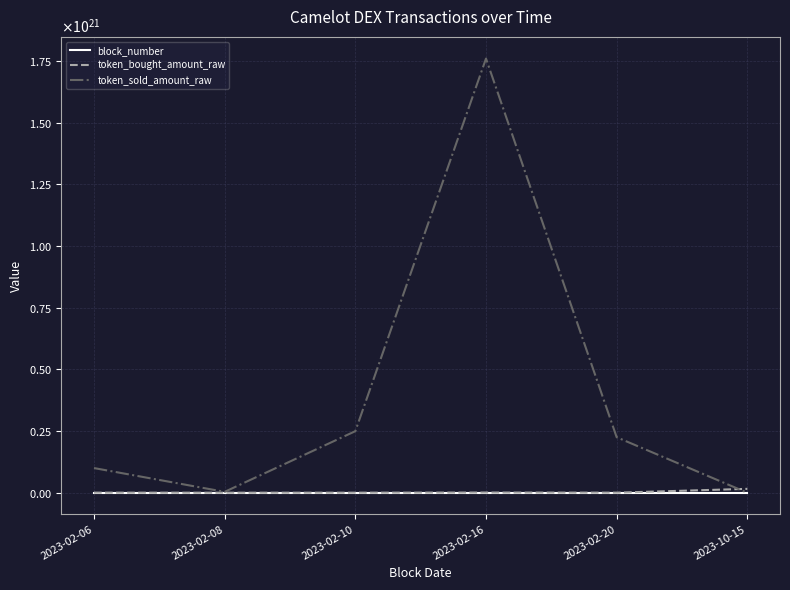

What is the difference between the block_number values at 2023-02-16 and 2023-10-15?

79315972